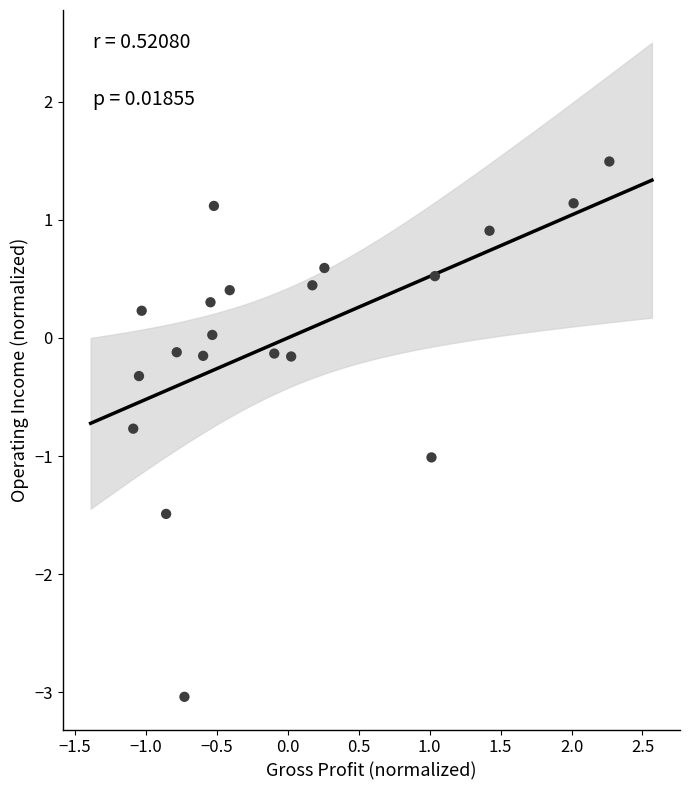

What is the range of X values (max minus min)?

3.4